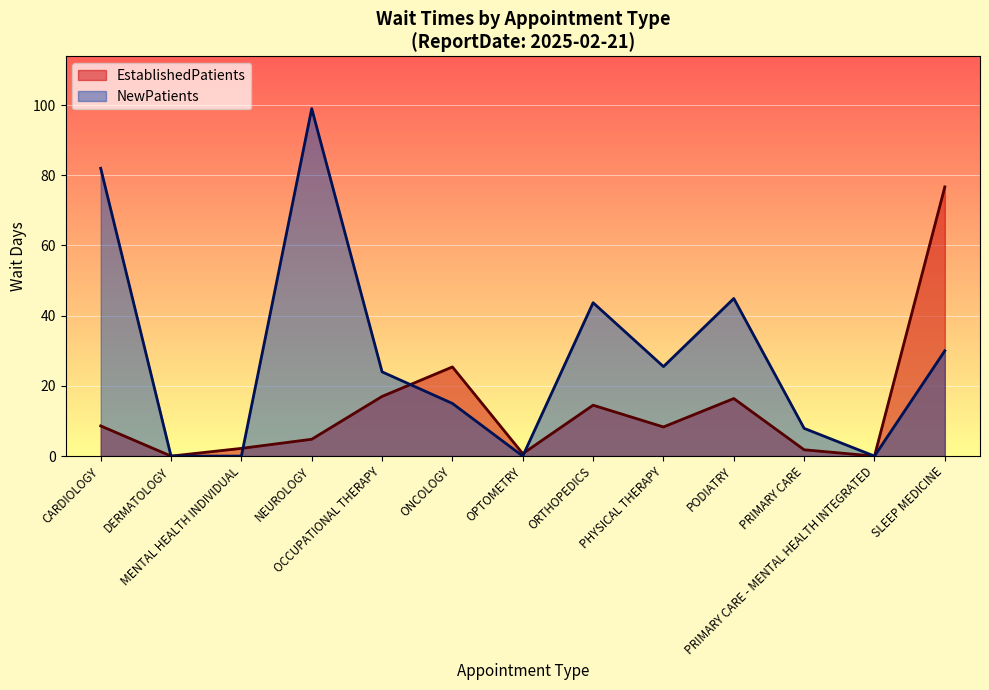

What is the spread (max minus min) of values at CARDIOLOGY?

73.4